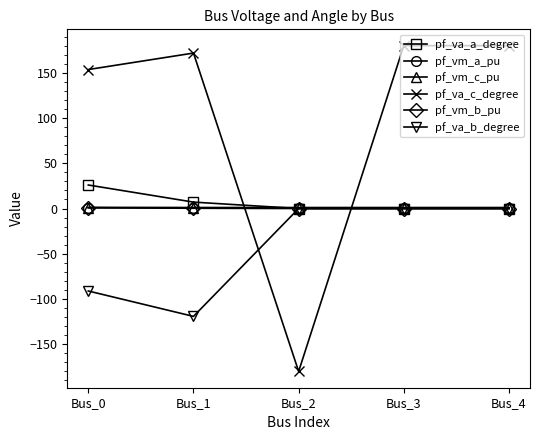

What is the difference between the second highest and second lowest values in the pf_vm_b_pu series?

0.3